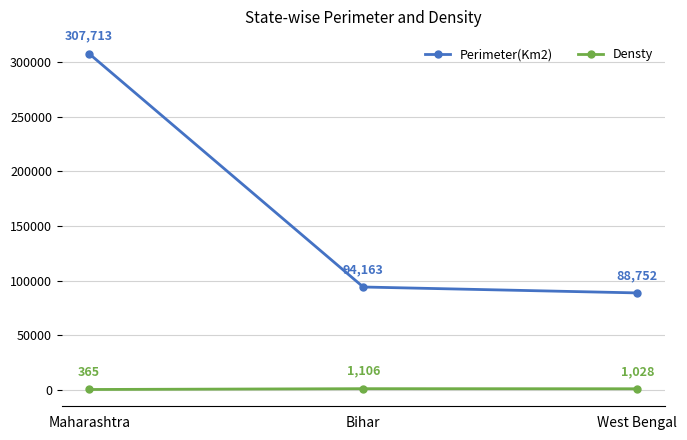

How many lines are shown in the chart?

2